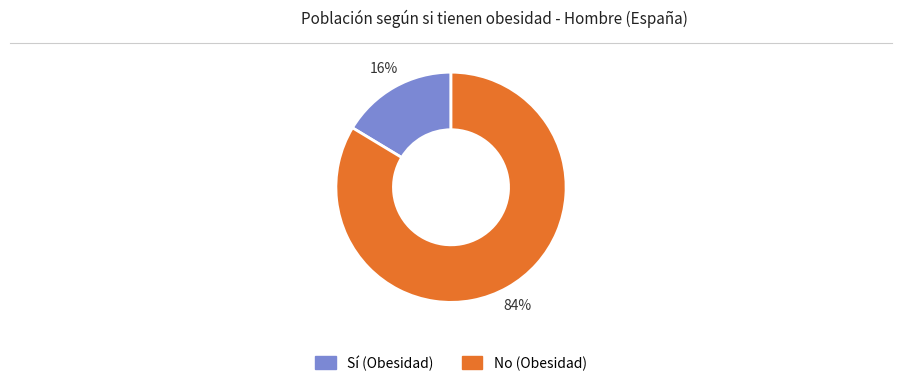

To the nearest percent, what is the average slice percentage?

50%